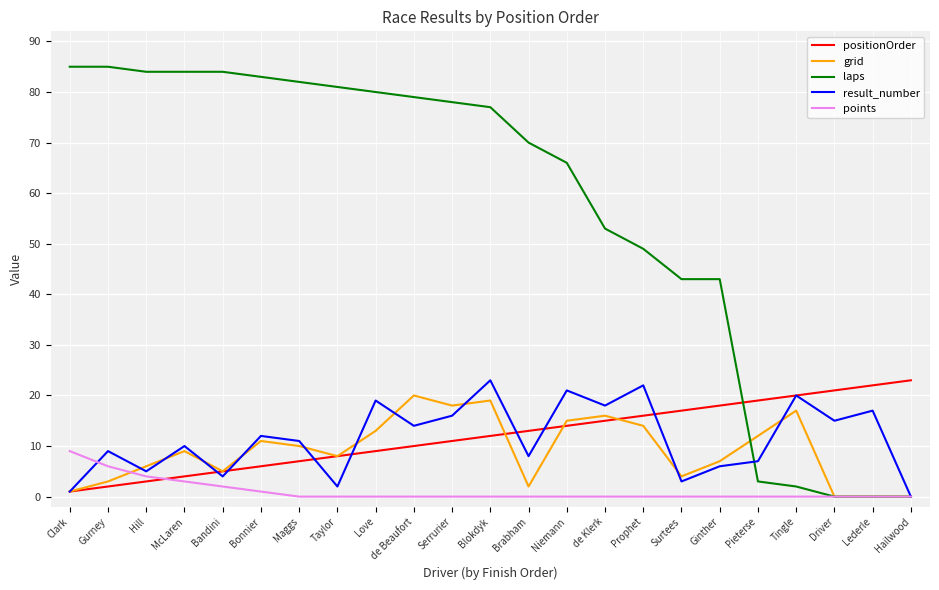

What position from the left is Pieterse?

19